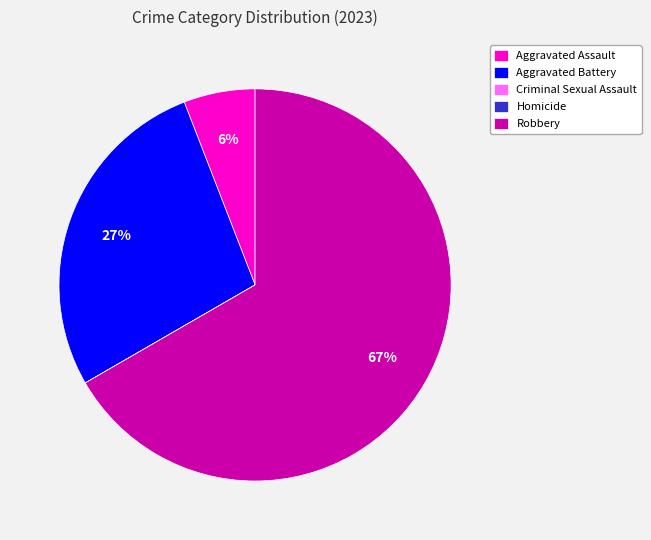

Which category has the biggest portion of the pie?

Robbery